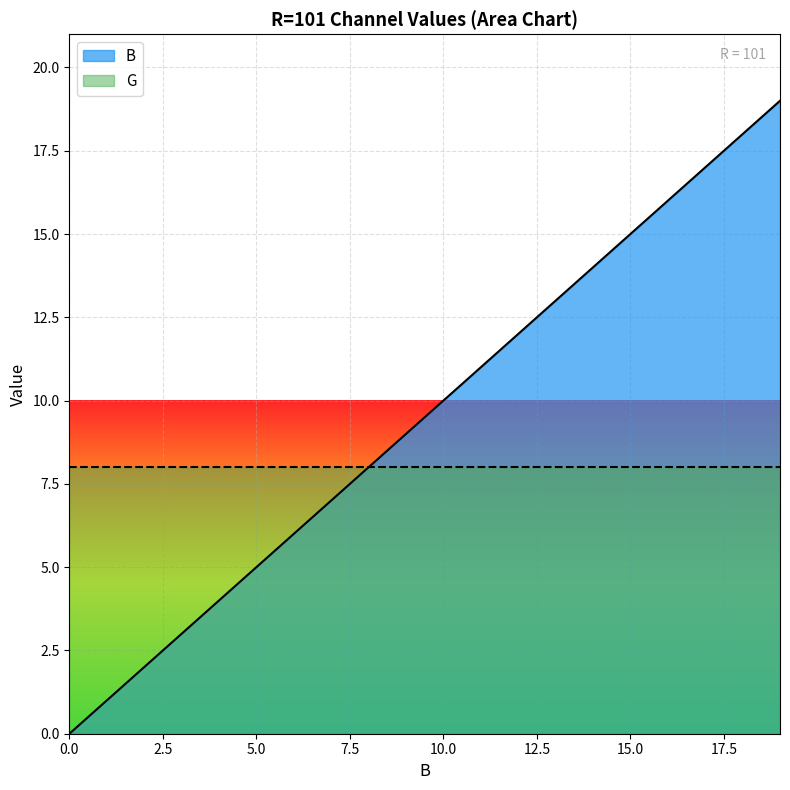

At which category does the chart reach its peak across all series?

19